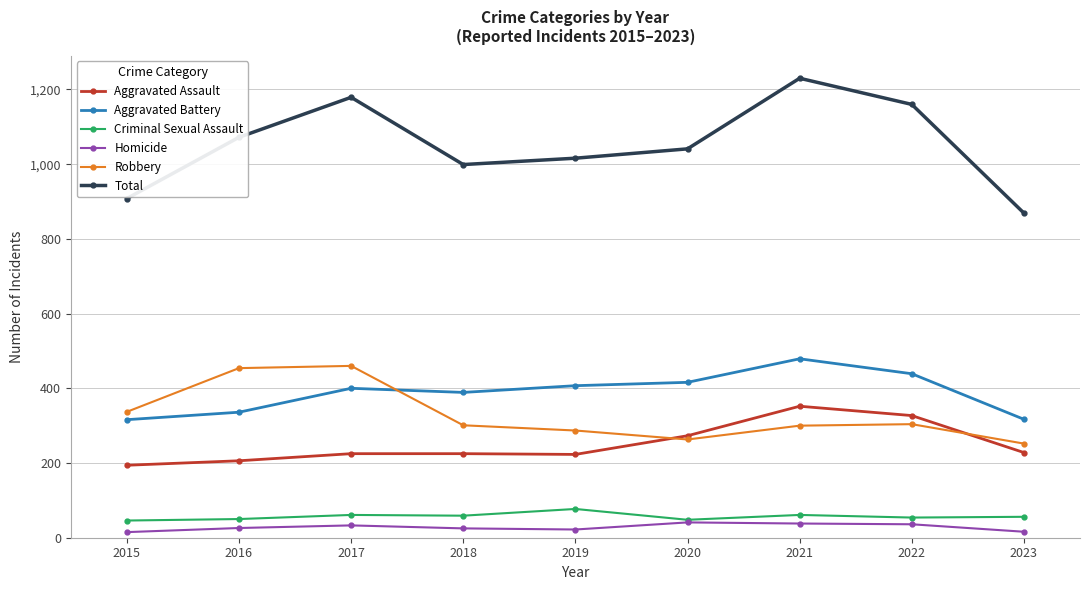

Count the number of categories in the chart.

9